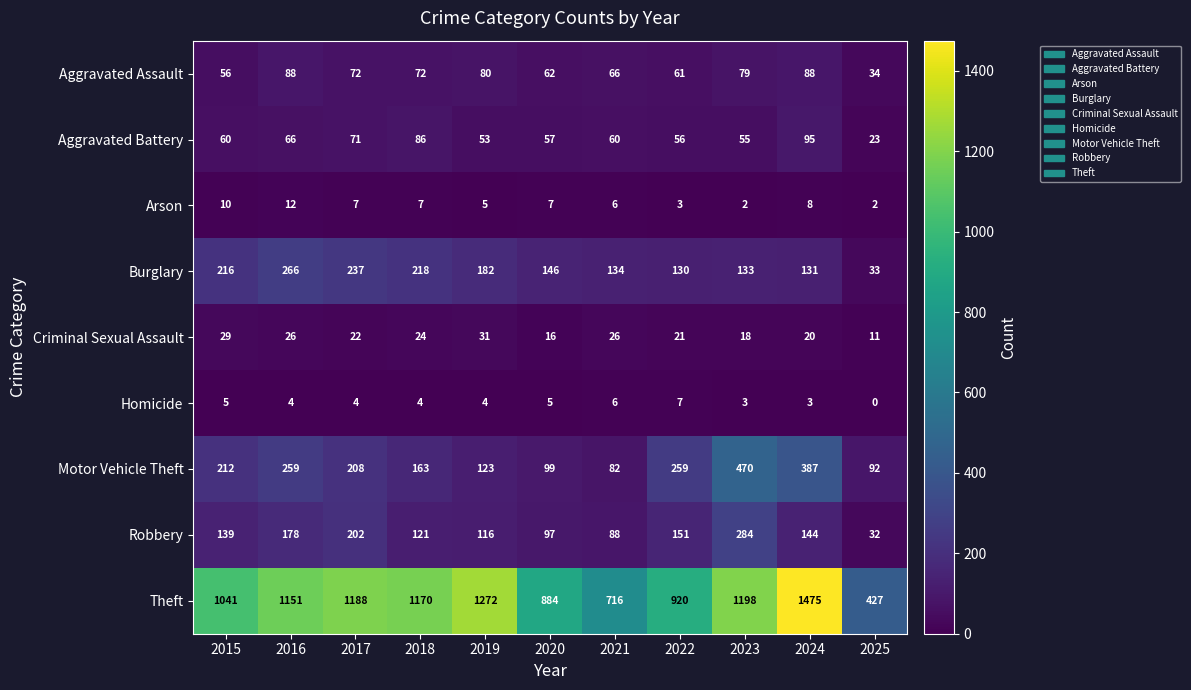

What is the approximate value of Burglary at 2016, to the nearest 50?

250